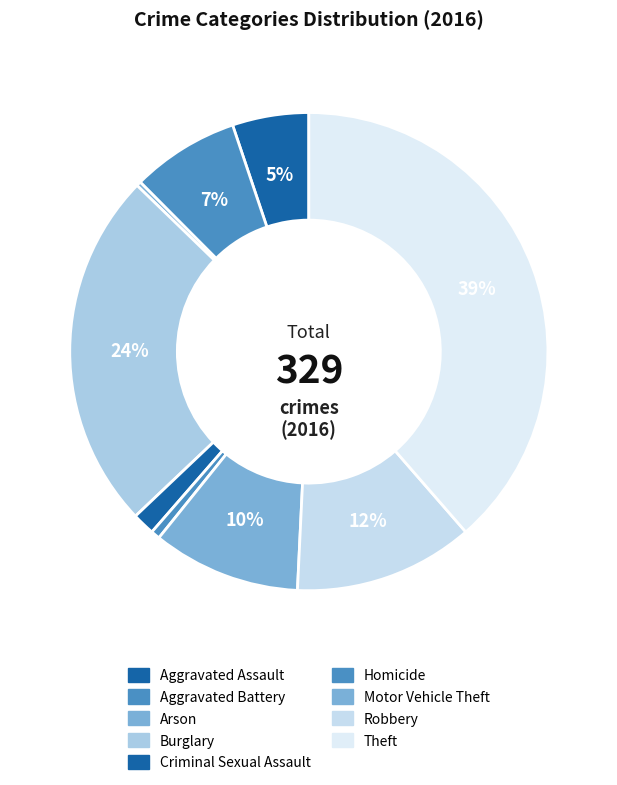

How many slices are in this pie chart?

9